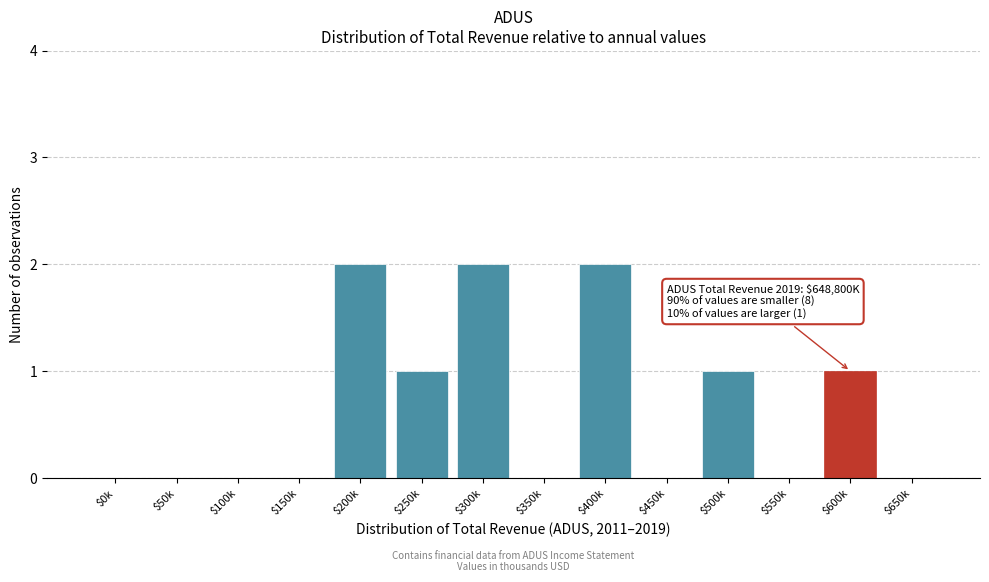

The chart shows a value of 1 at $350k. True or false?

False